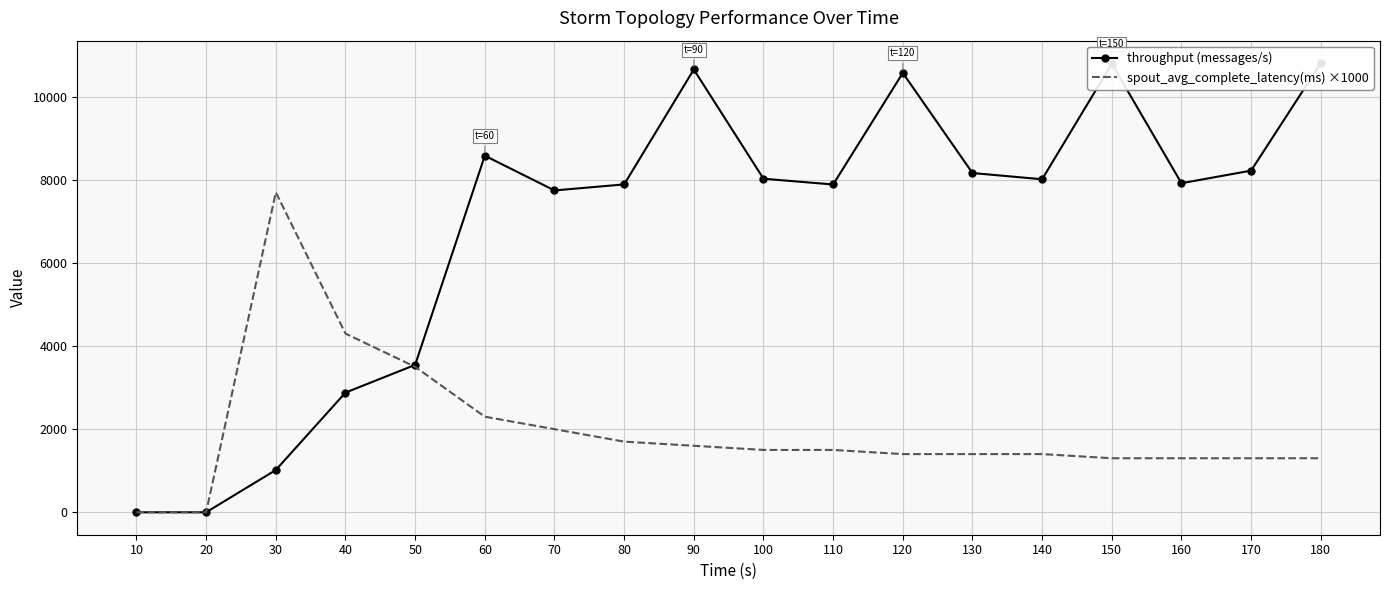

How many interior local peaks does the throughput (messages/s) series have?

4